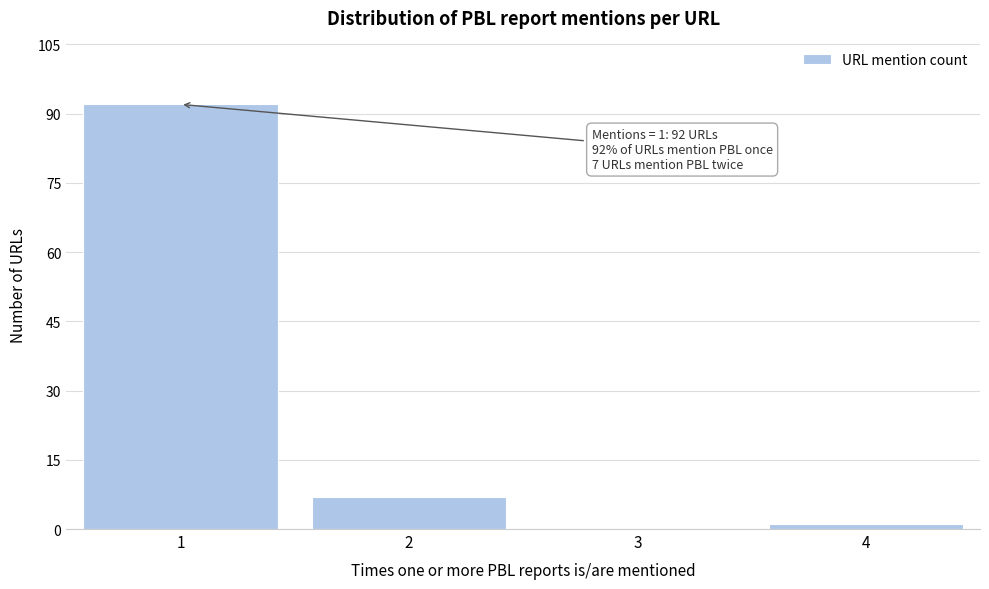

Reading left to right, extract all data points from this chart.

1=92	2=7	3=0	4=1